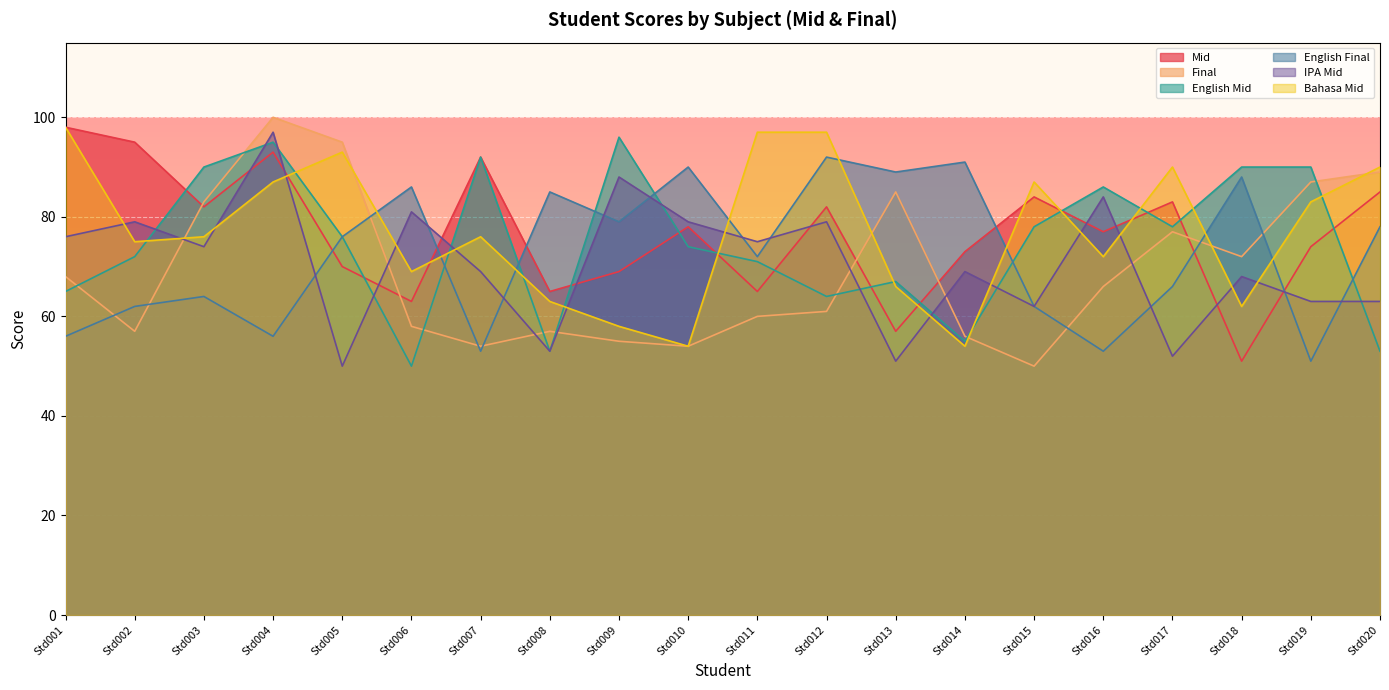

Between Std013 and Std009, which is larger?

Std009